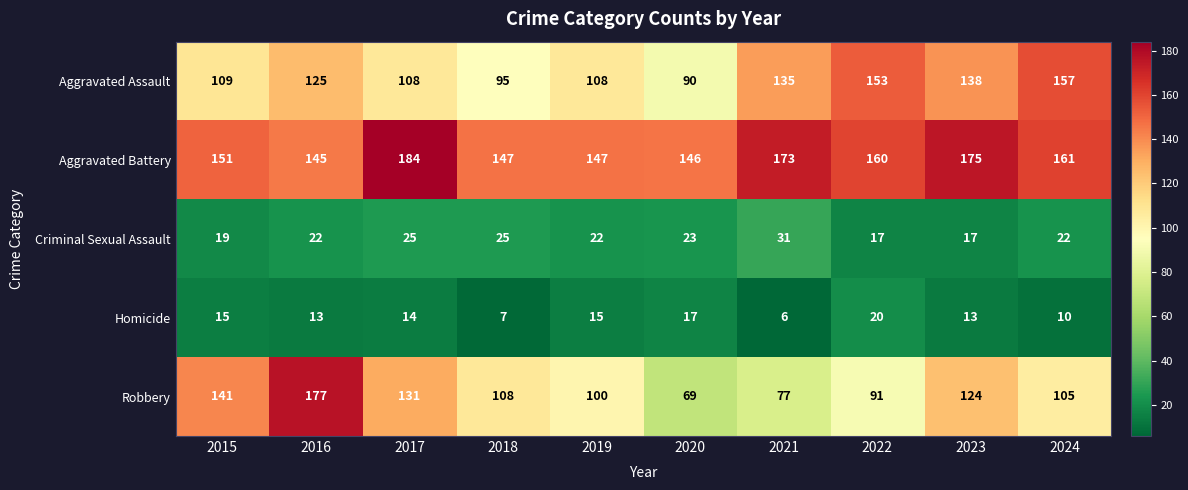

Which series changed the most between 2015 and 2020?

Robbery